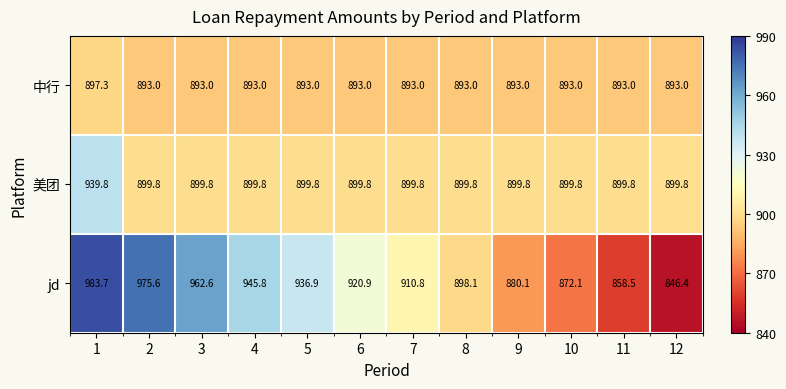

At which category is the sum across all series the highest?

1